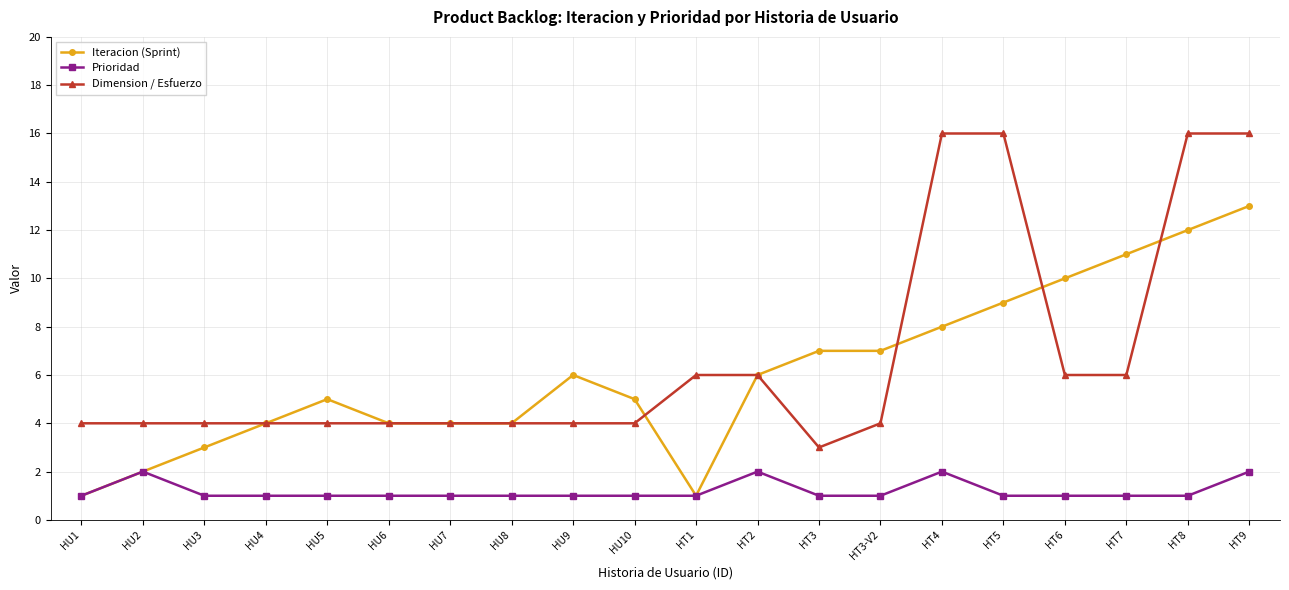

The value of Dimension / Esfuerzo at HT6 is 6. True or false?

True